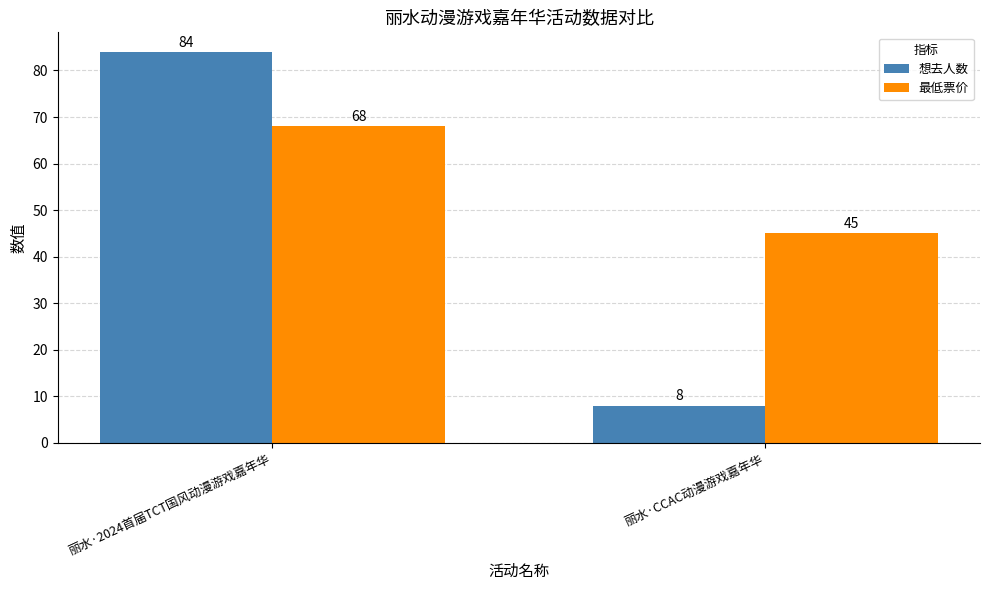

How many values in the 最低票价 series are below 68?

1